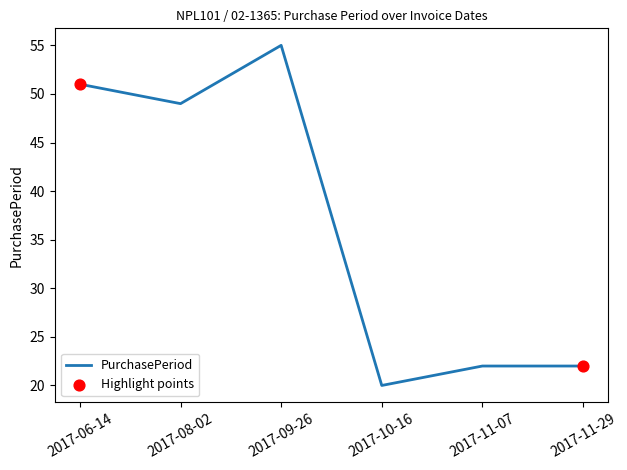

What is the change in value from 2017-06-14 to 2017-11-29?

-29